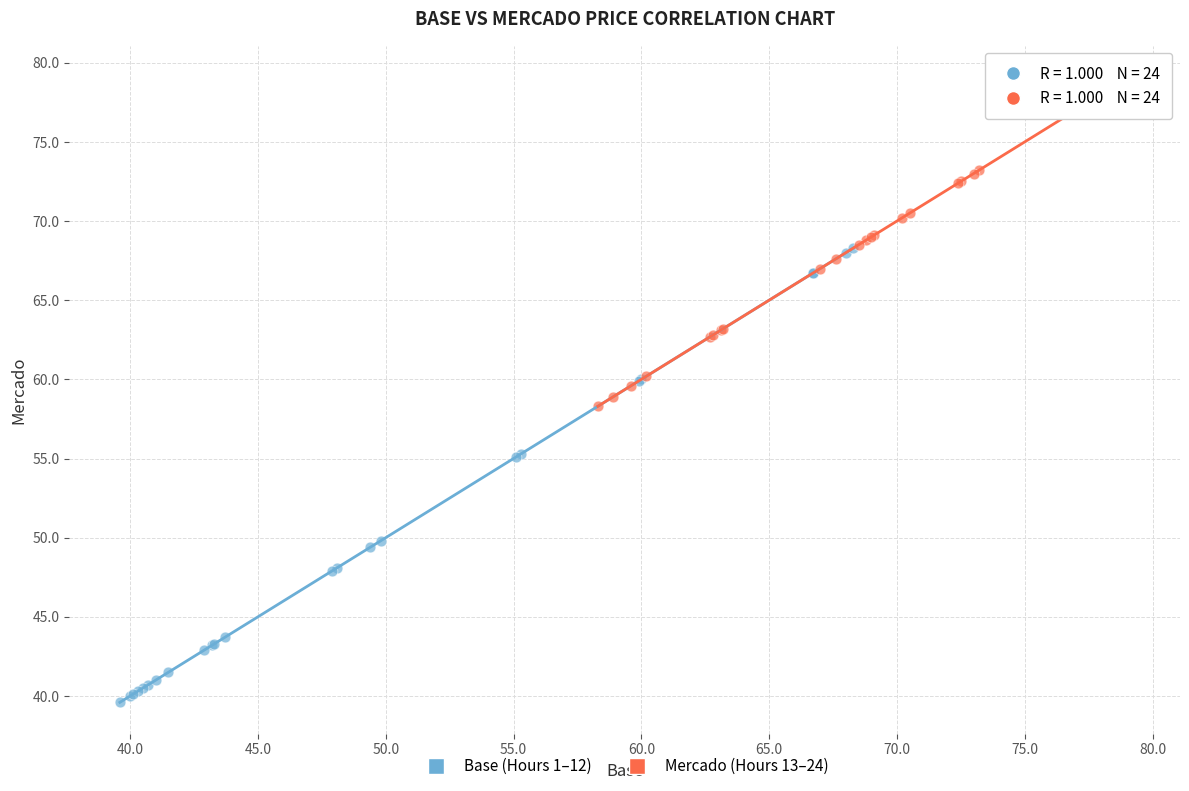

Which series contains the highest Y value?

Mercado (Hours 13–24)